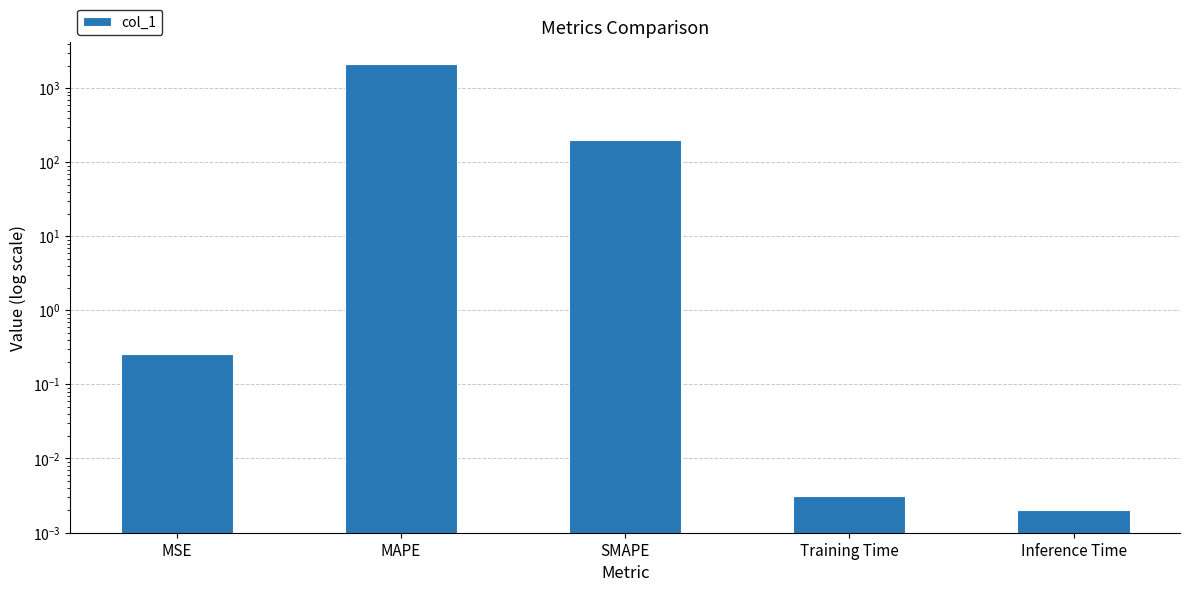

What is the maximum value shown in the chart?

2107.0